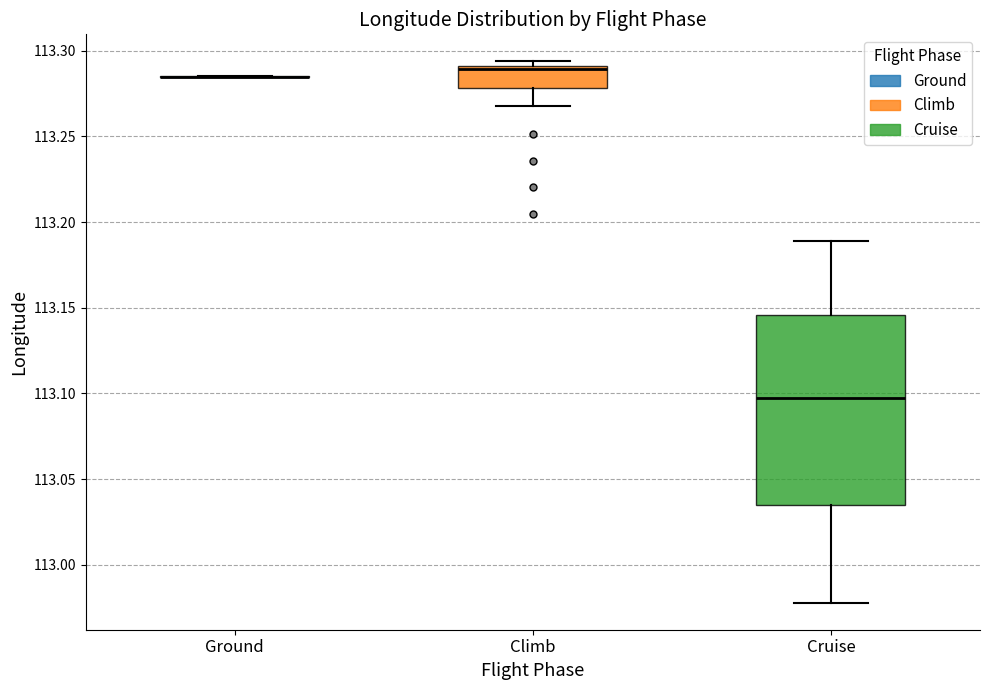

Reading left to right, transcribe this box plot: for each box, give where its median line is, the range the box spans, and where its two whiskers end, as read against the y-axis. The values are not printed on the chart, so give them approximately, as read against the axis.

Ground: box collapsed to a line at 113.285, whiskers 113.285 to 113.285
Climb: median 113.290 (just below the box's upper edge), box 113.280 to 113.290, whiskers 113.265 to 113.295
Cruise: median 113.095, box 113.035 to 113.145, whiskers 112.980 to 113.190